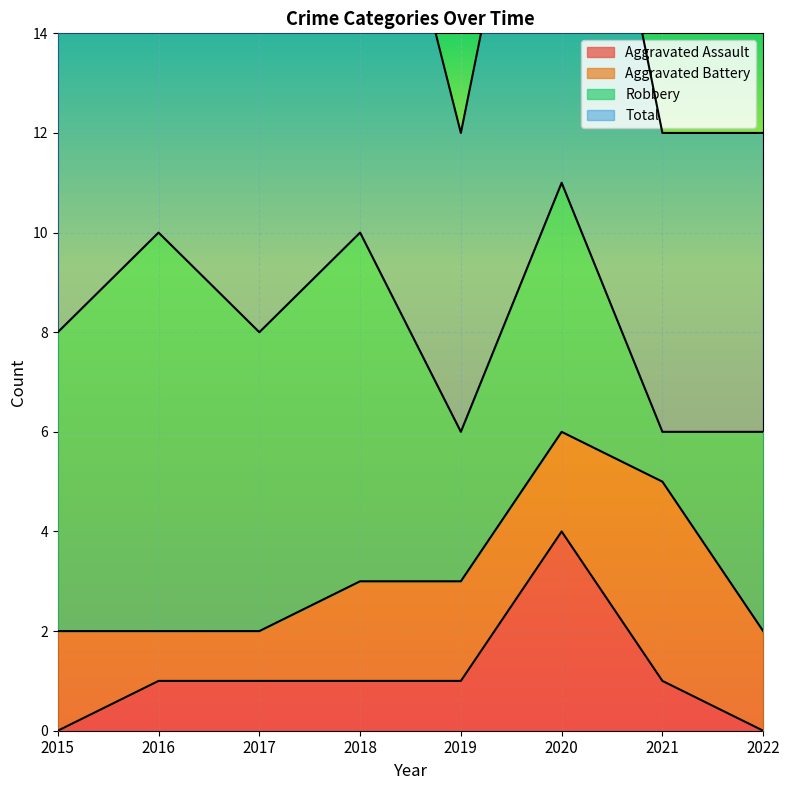

True or false: Total and Aggravated Assault cross at least once.

False